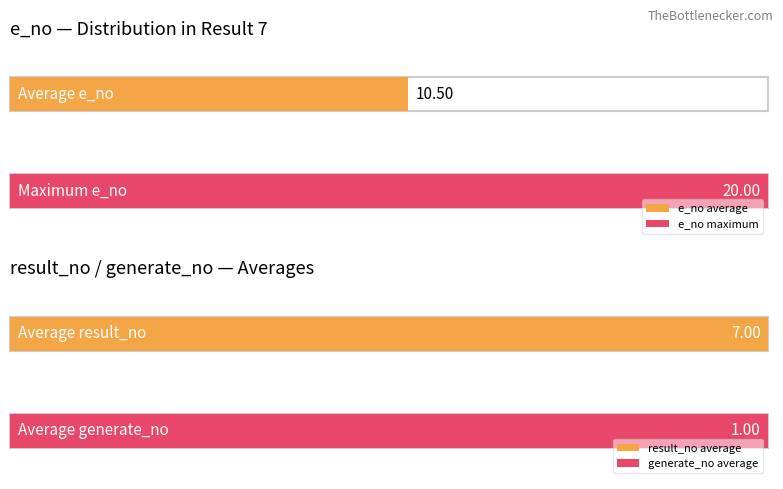

At 8, list the series in order from largest to smallest.

e_no, result_no, generate_no